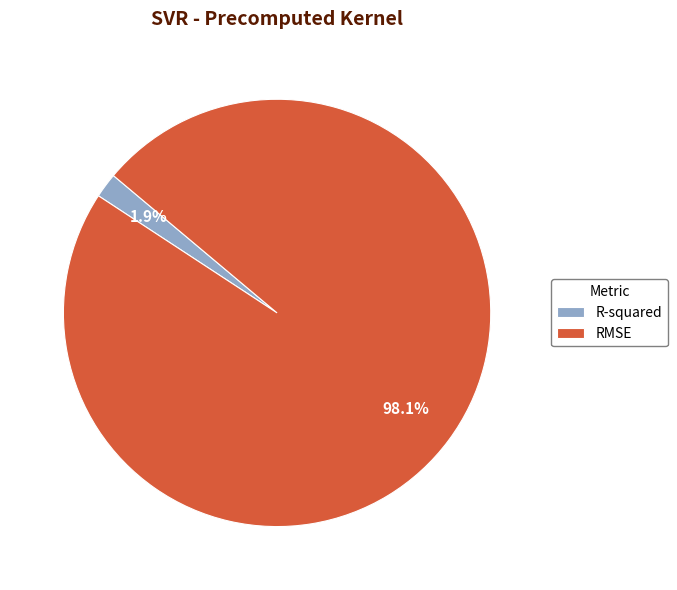

What is the majority slice?

RMSE